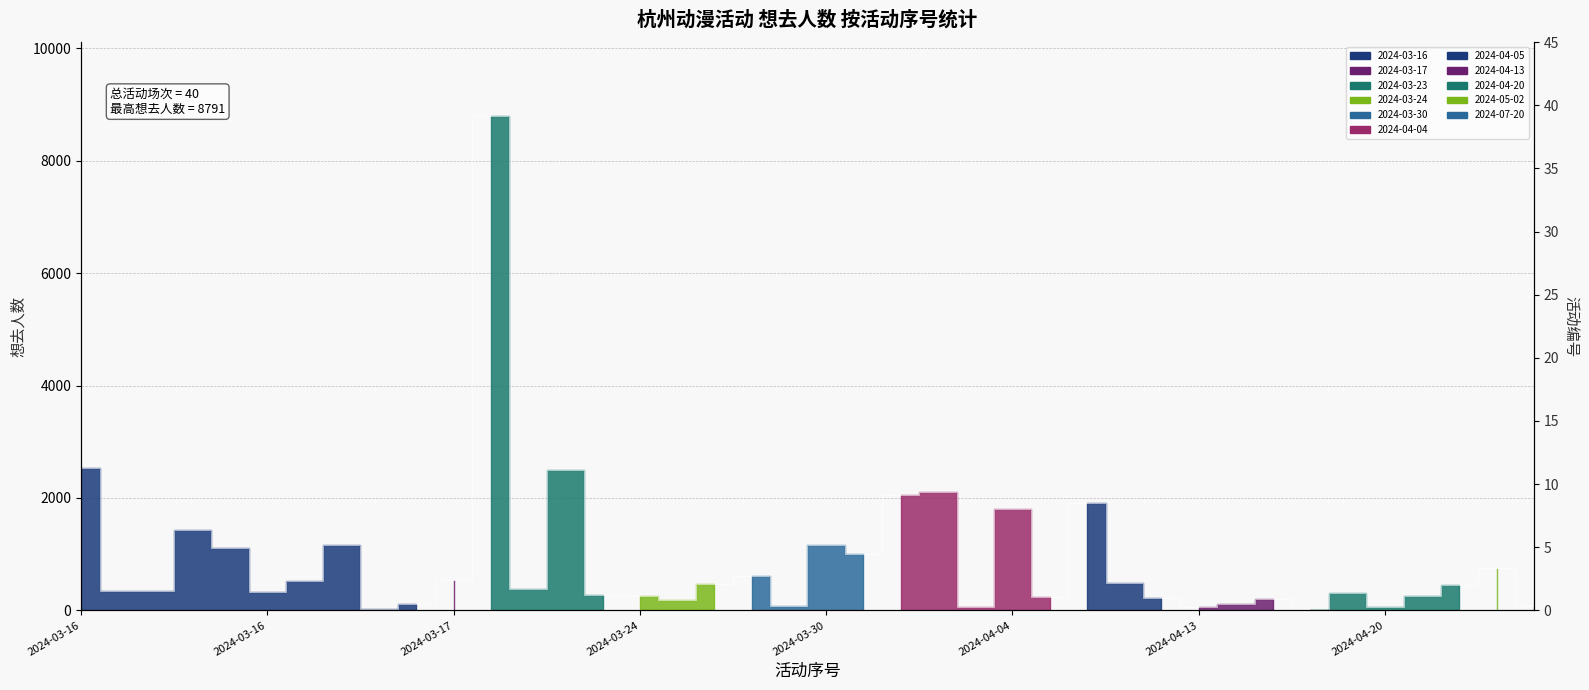

What is the difference between the maximum and minimum values?

8778